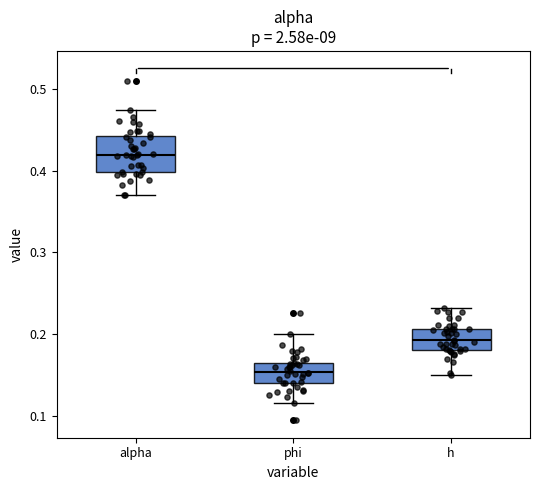

Where does the median line of the box for h sit on the y-axis? The values are not printed on the chart, so give them approximately, as read against the axis.

0.19